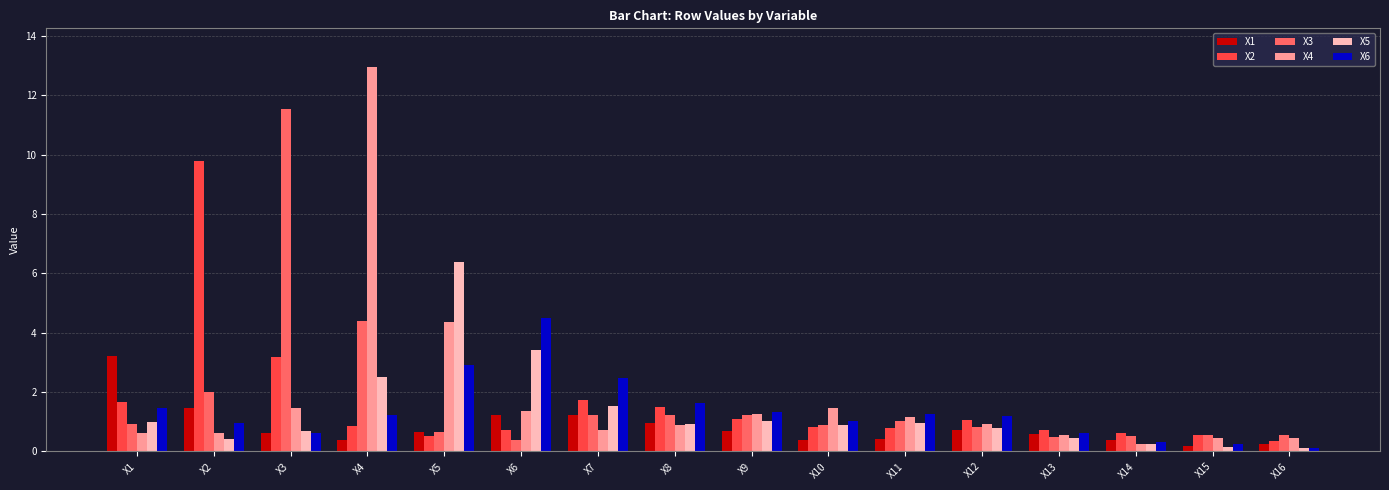

Is the value of X2 at X3 greater than the value of X5 at X12?

Yes